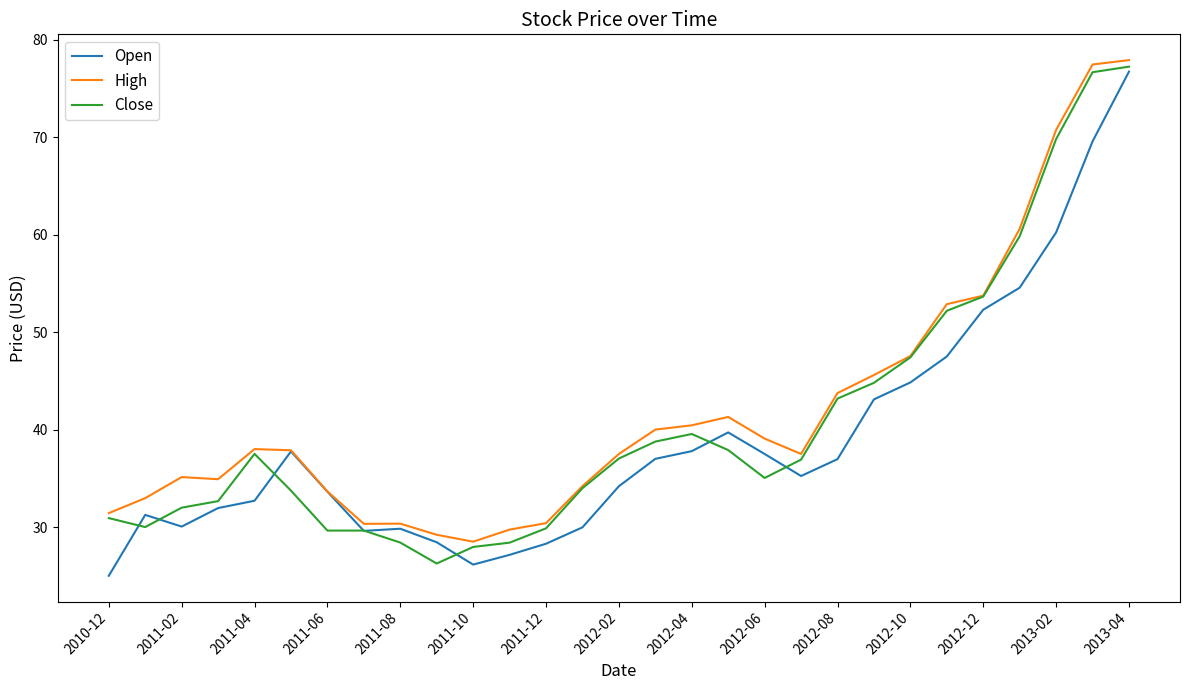

What is the highest value of the Close series?

77.2